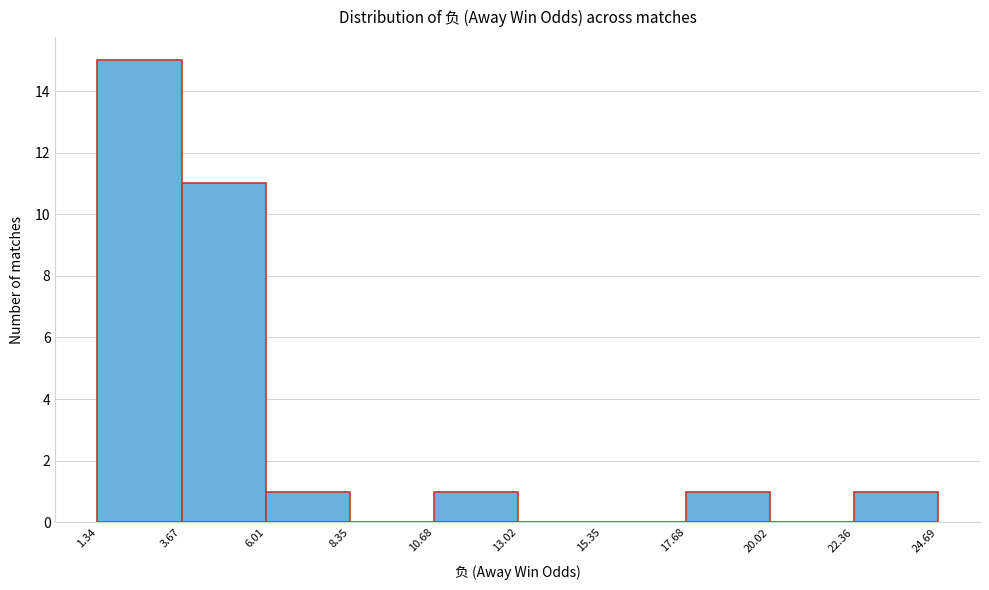

What is the height of the bar covering 6.01 to 8.35 on the x-axis? The values are not printed on the chart, so give them approximately, as read against the axis.

1